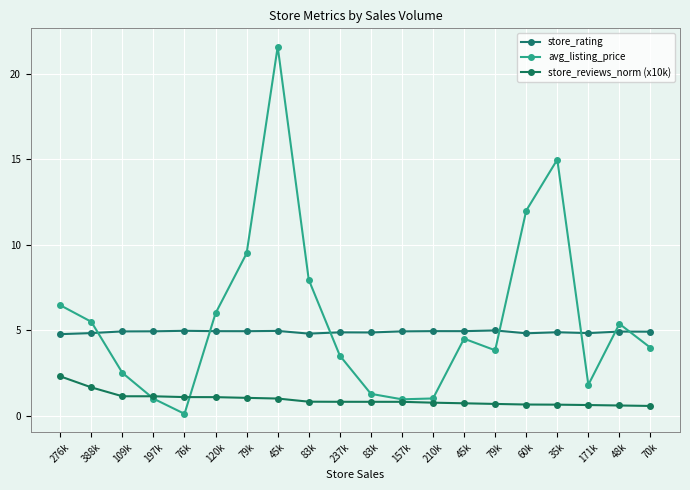

Is it true that avg_listing_price equals 1.7 at 276k?

False